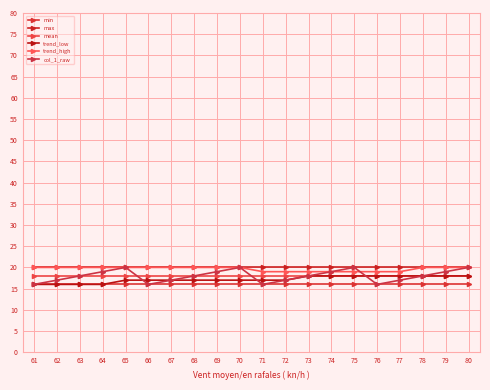

Rank the series by their maximum value, from lowest to highest.

min, mean, trend_low, max, trend_high, col_1_raw